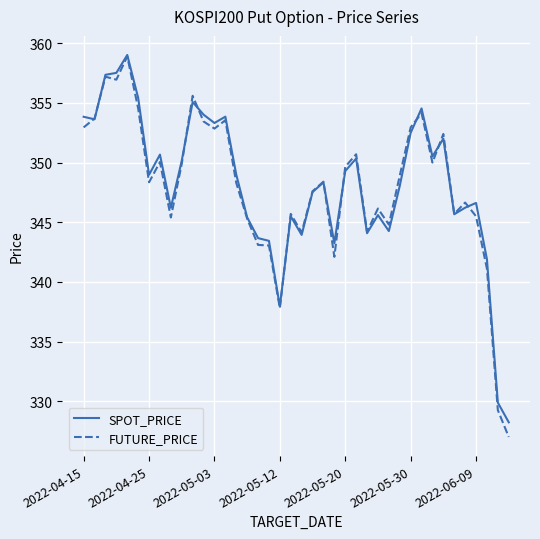

What is the greatest value displayed?

359.0